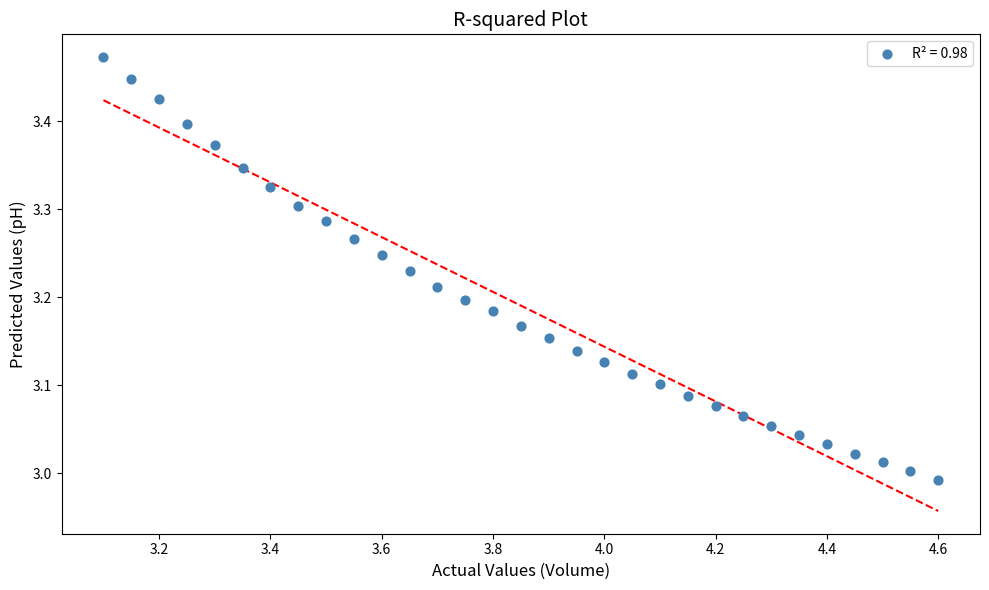

What is the range of X values (max minus min)?

1.5